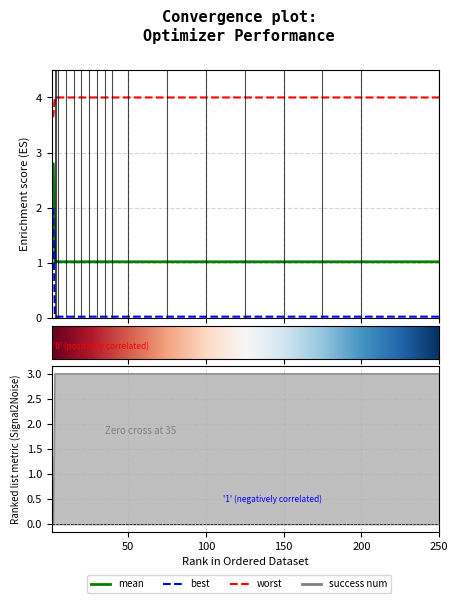

True or false: mean and success_num cross at least once.

True